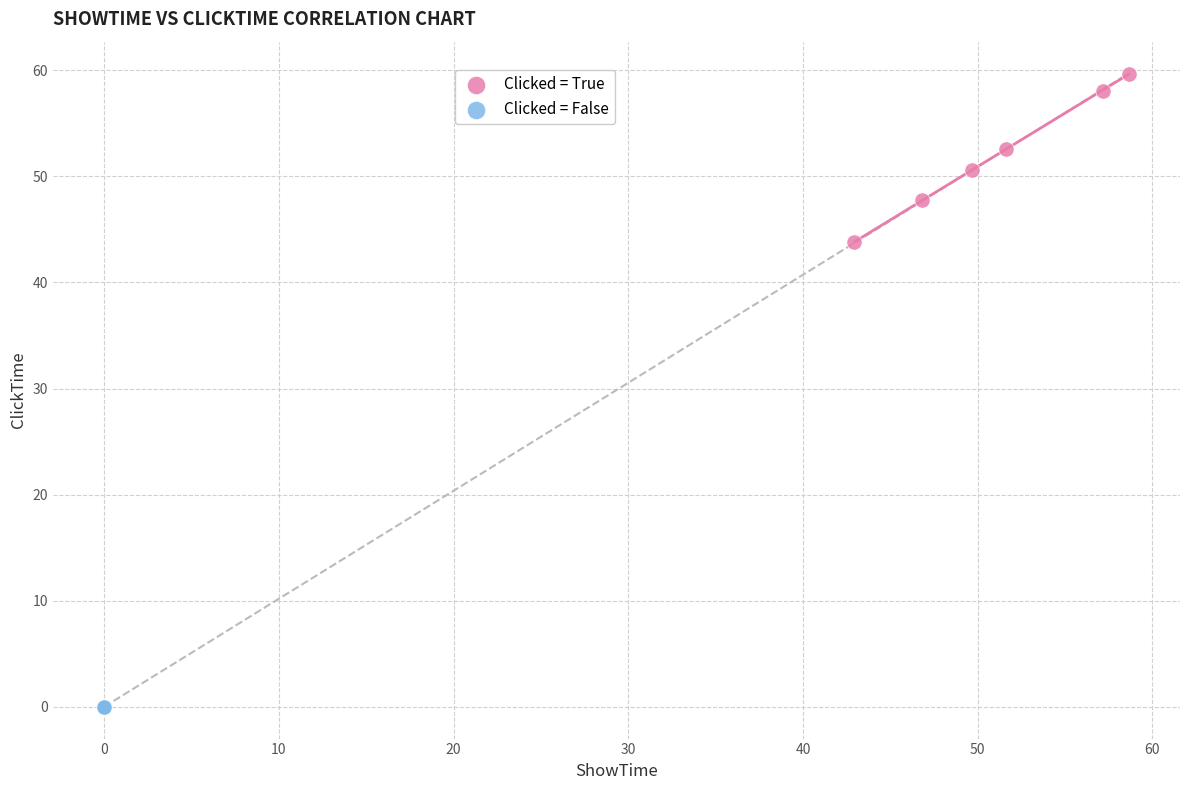

Which series reaches the minimum Y coordinate?

Clicked = False